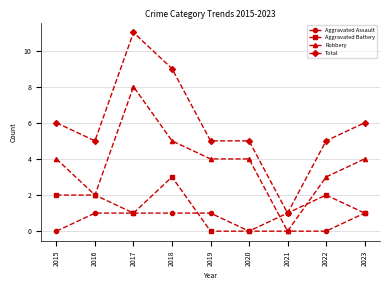

Between 2015 and 2018, which series saw the biggest shift?

Total